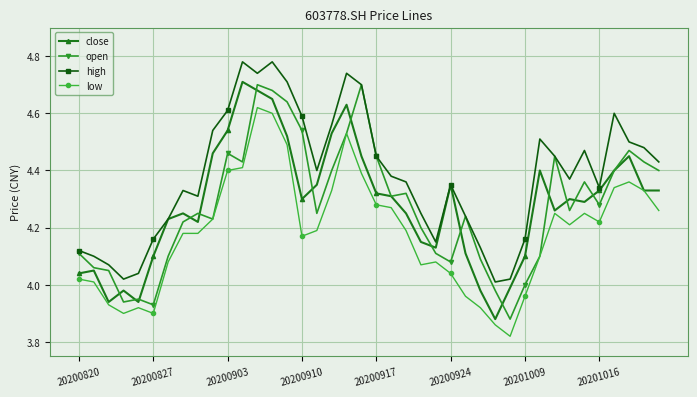

What are all the series names shown in the legend?

close, open, high, low